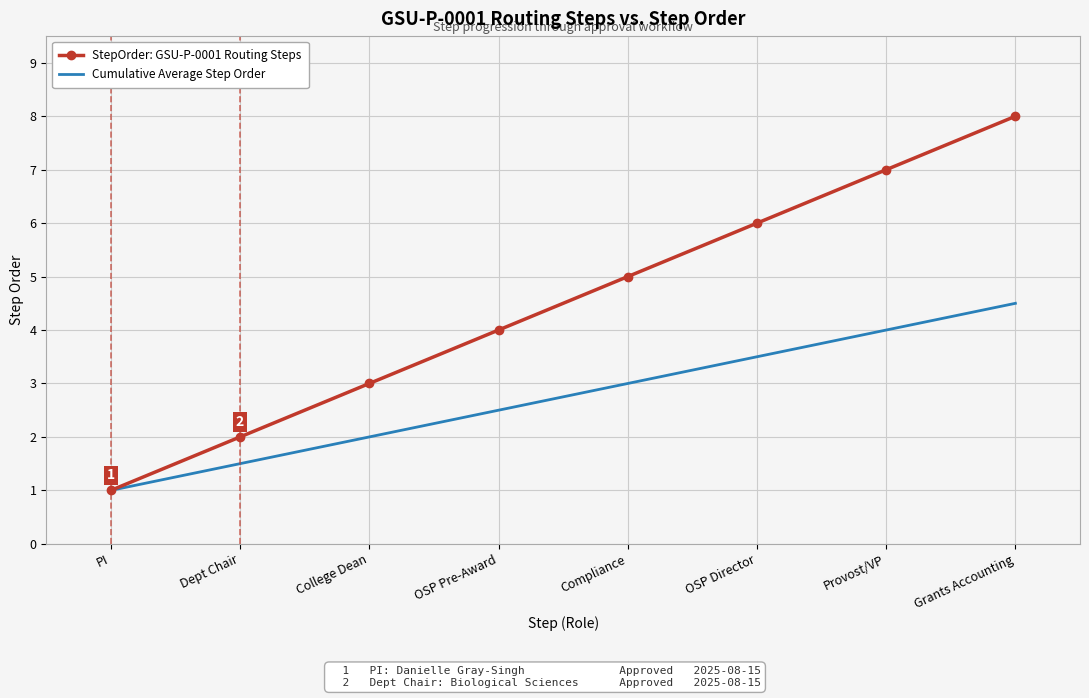

What is the lowest value of the StepOrder: GSU-P-0001 Routing Steps series?

1.0